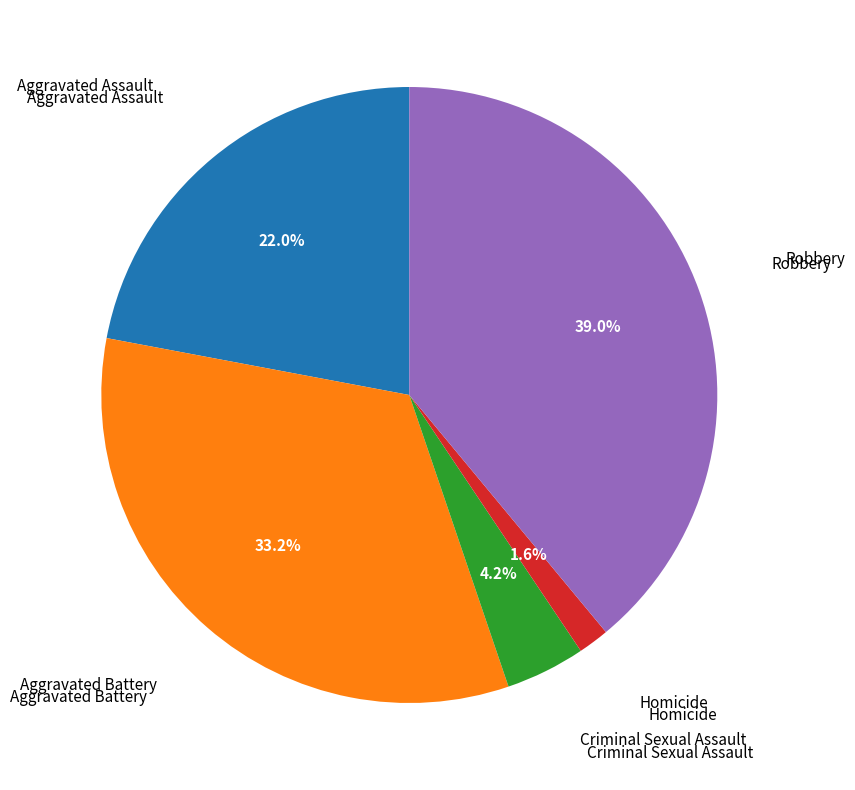

Is there a majority slice in this chart?

No